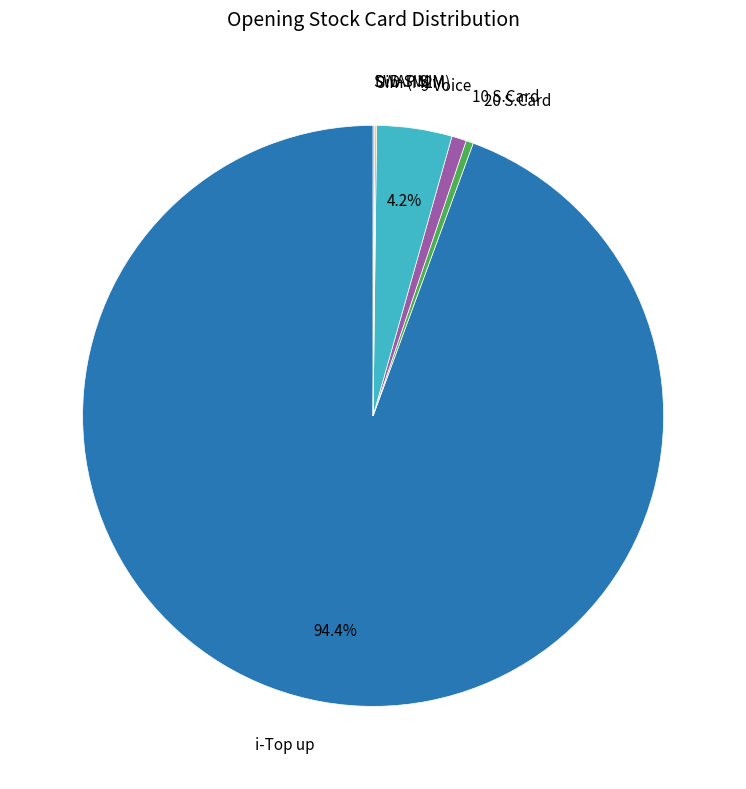

Is there any slice that represents more than half of the pie?

Yes